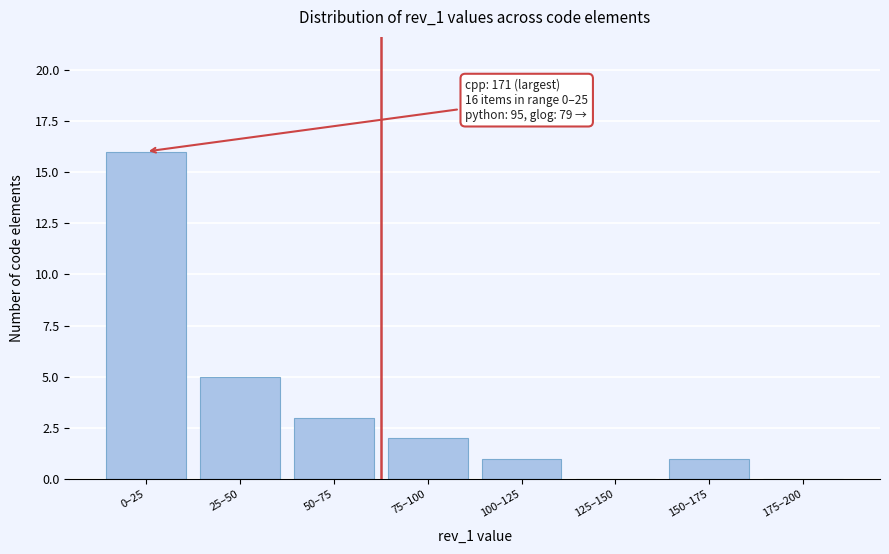

Reading left to right, extract all data points from this chart.

0–25=16	25–50=5	50–75=3	75–100=2	100–125=1	125–150=0	150–175=1	175–200=0